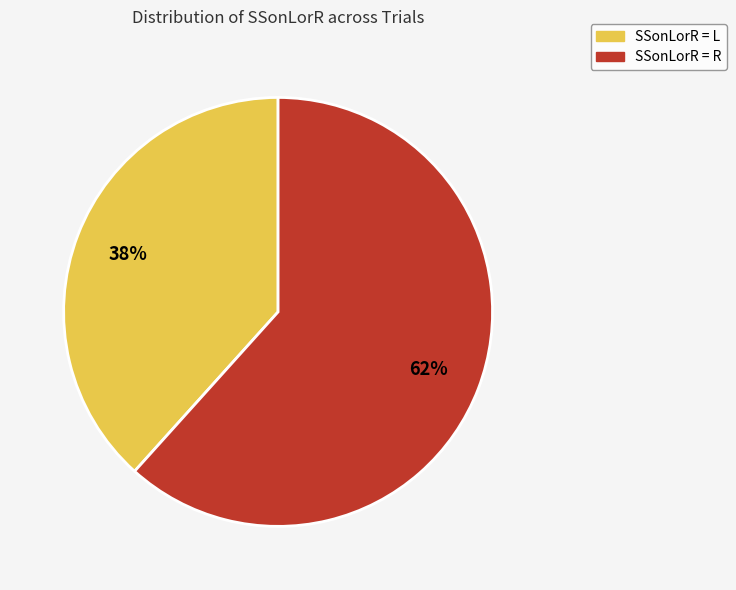

To the nearest percent, what is the average slice percentage?

50%